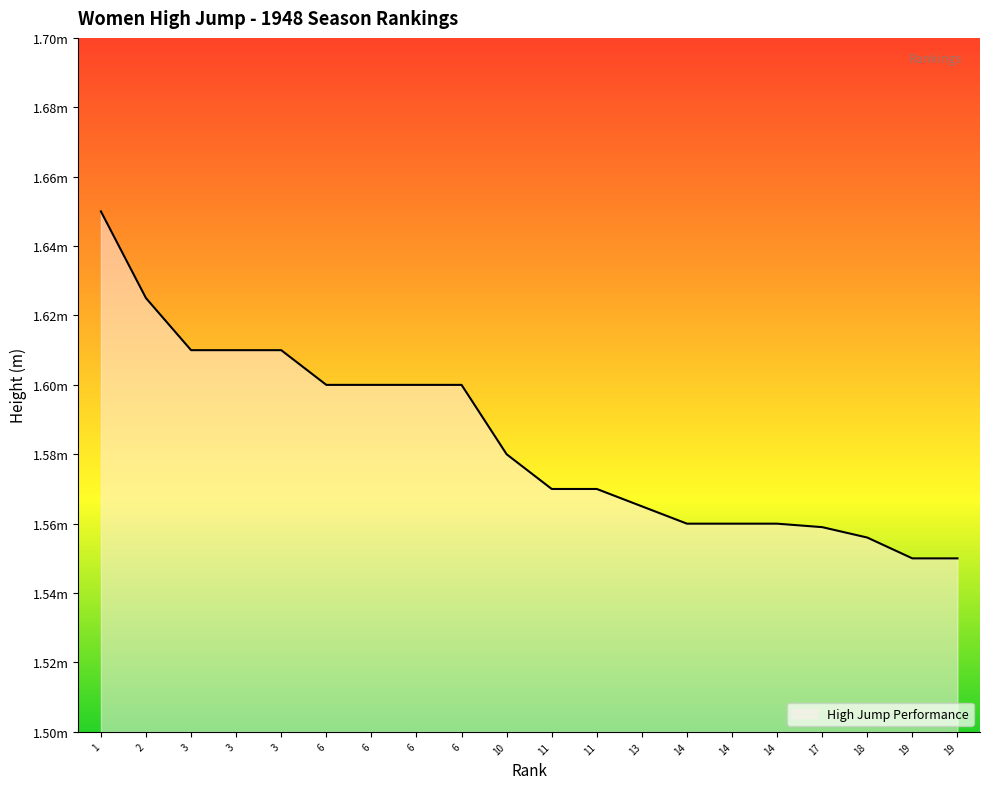

Which label corresponds to the largest value in the chart?

1